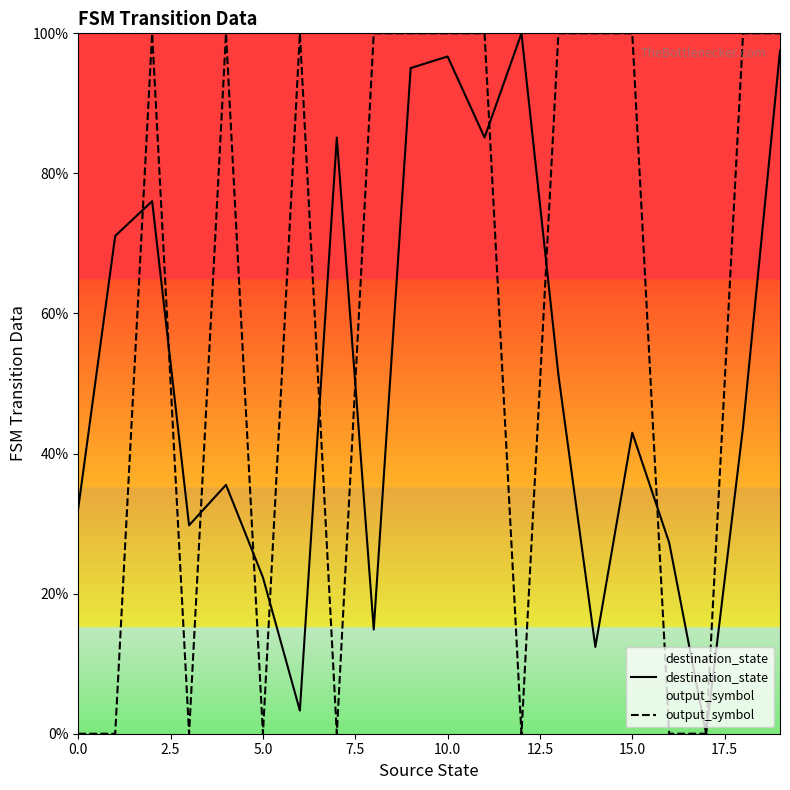

Which series ends up on top after the final intersection of destination_state and output_symbol?

destination_state